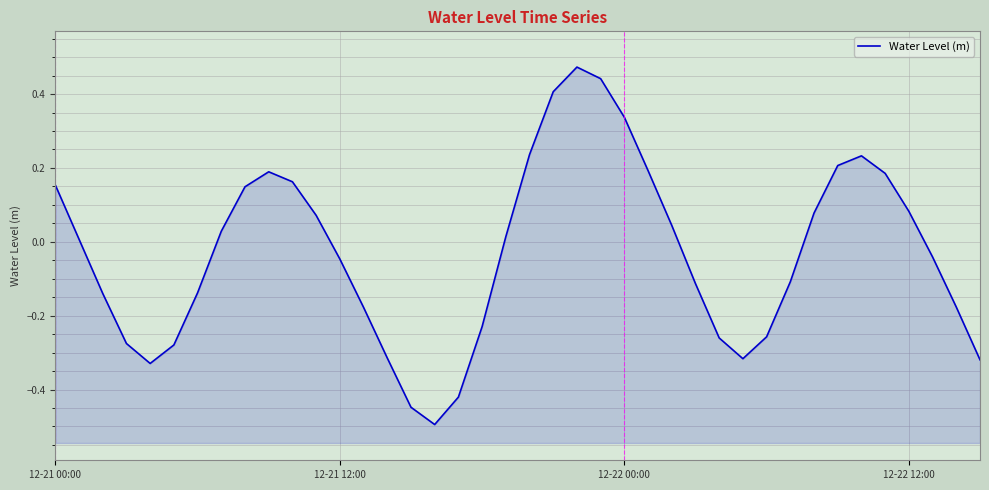

What is the change in value from 12-22 12:00 to 7?

+0.3